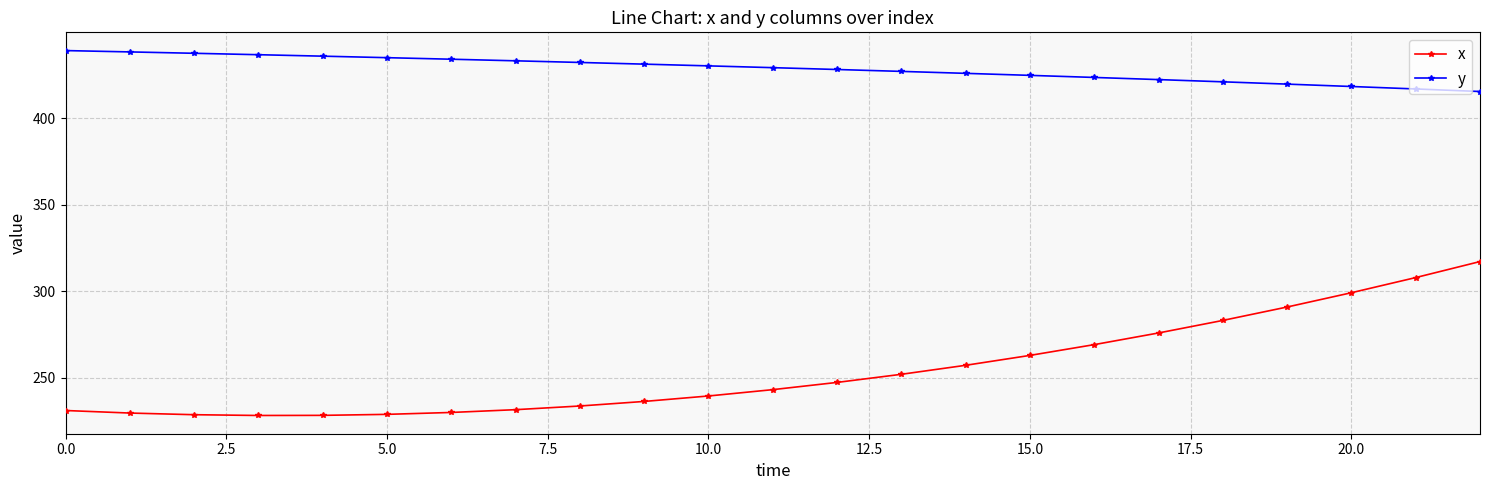

What are all the series names shown in the legend?

x, y